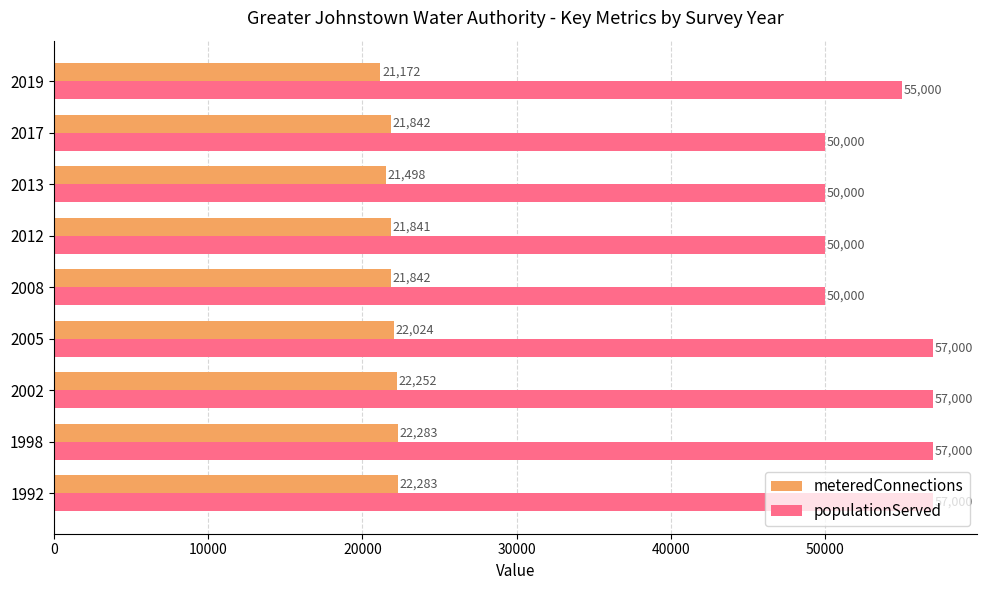

How many data points in meteredConnections are less than 21842?

3